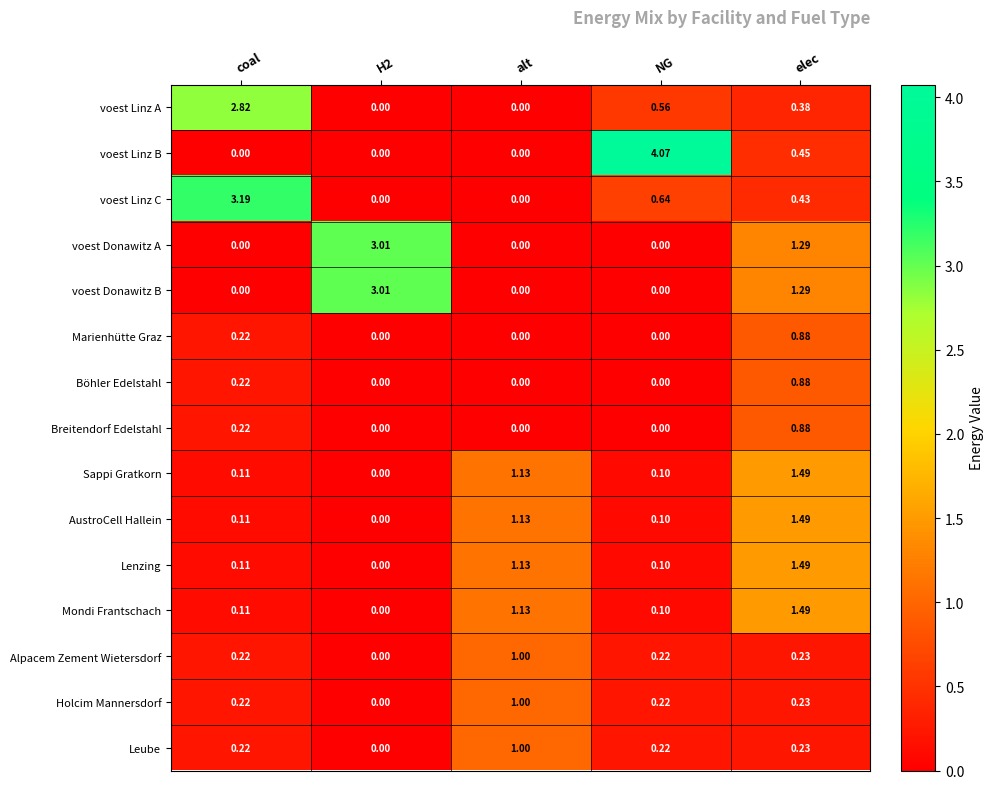

At how many categories does at least one series exceed 1?

5